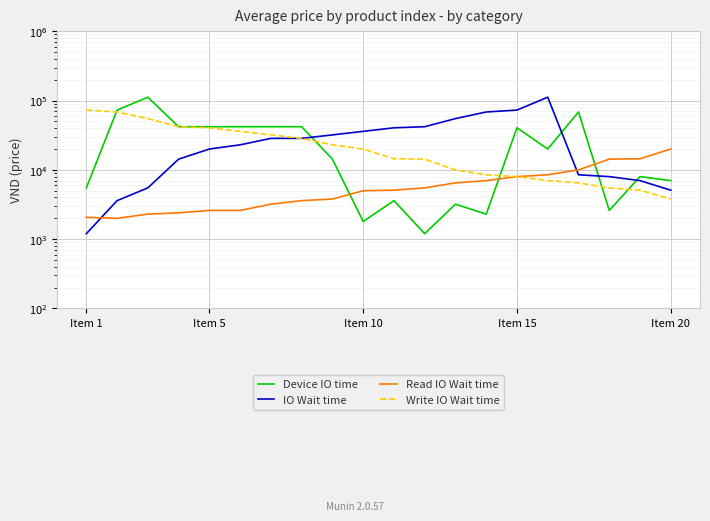

True or false: Write IO Wait time and IO Wait time intersect in this chart.

False